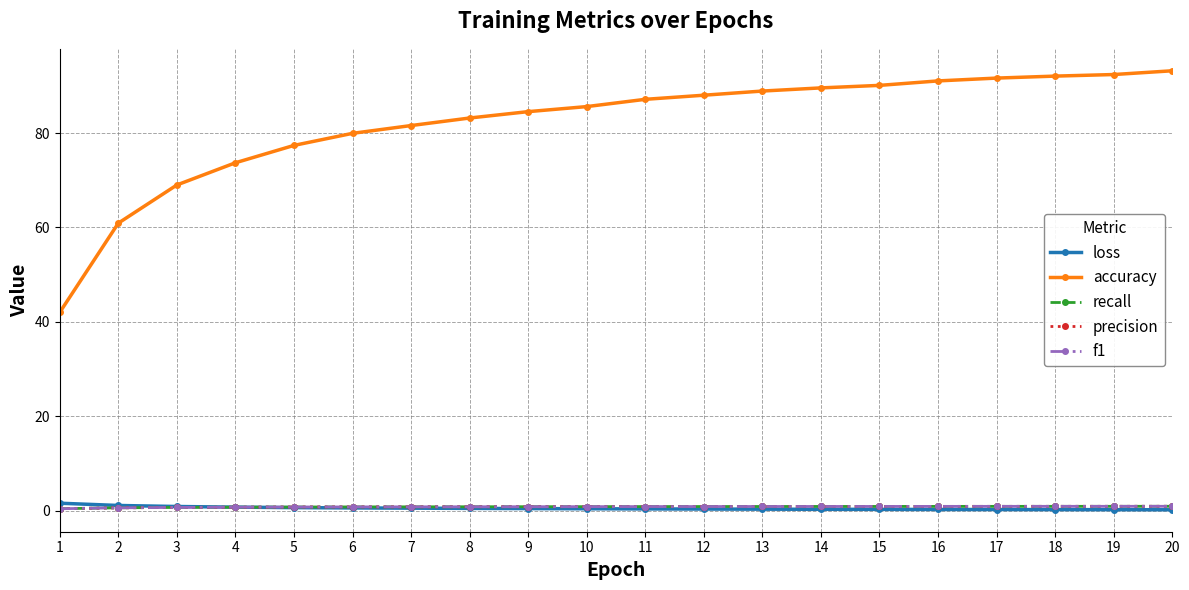

What value does the f1 series have at 5?

0.8